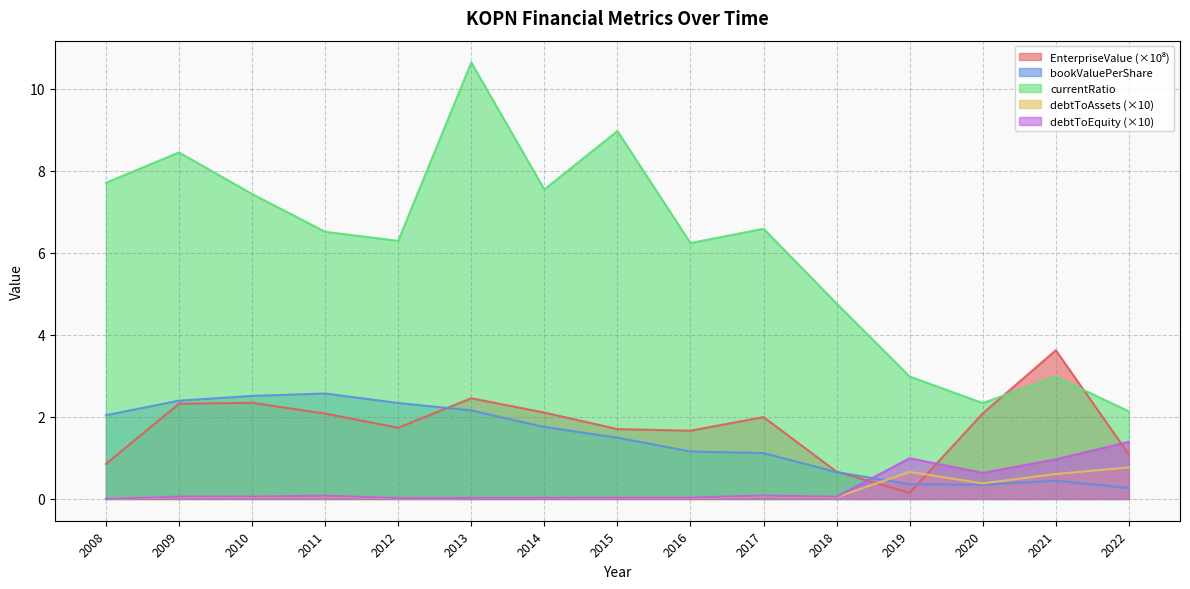

What is the sum of all currentRatio values?

91.6